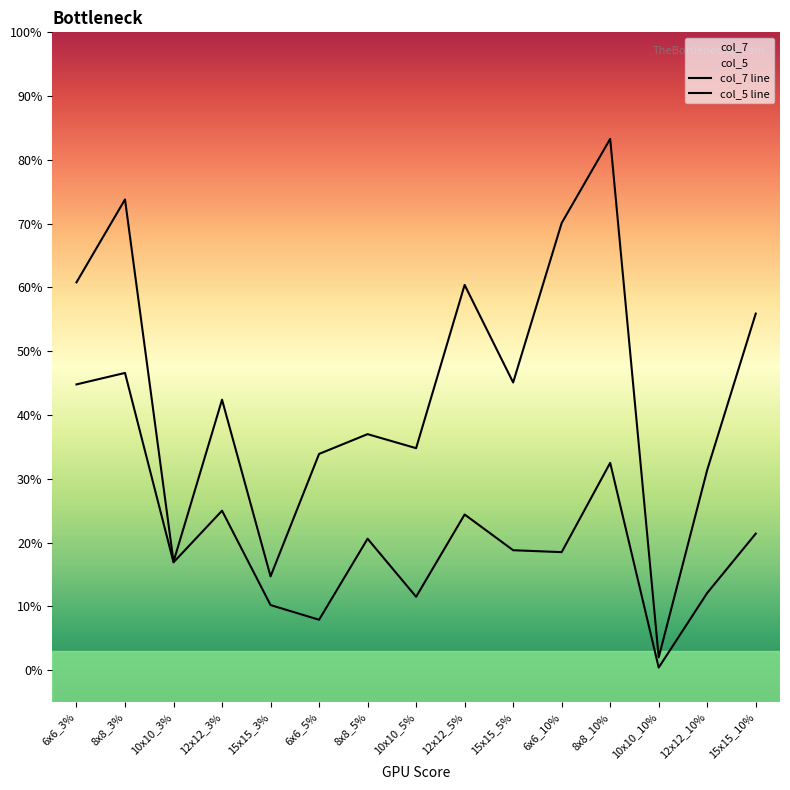

Which series has the largest total across all categories?

col_7